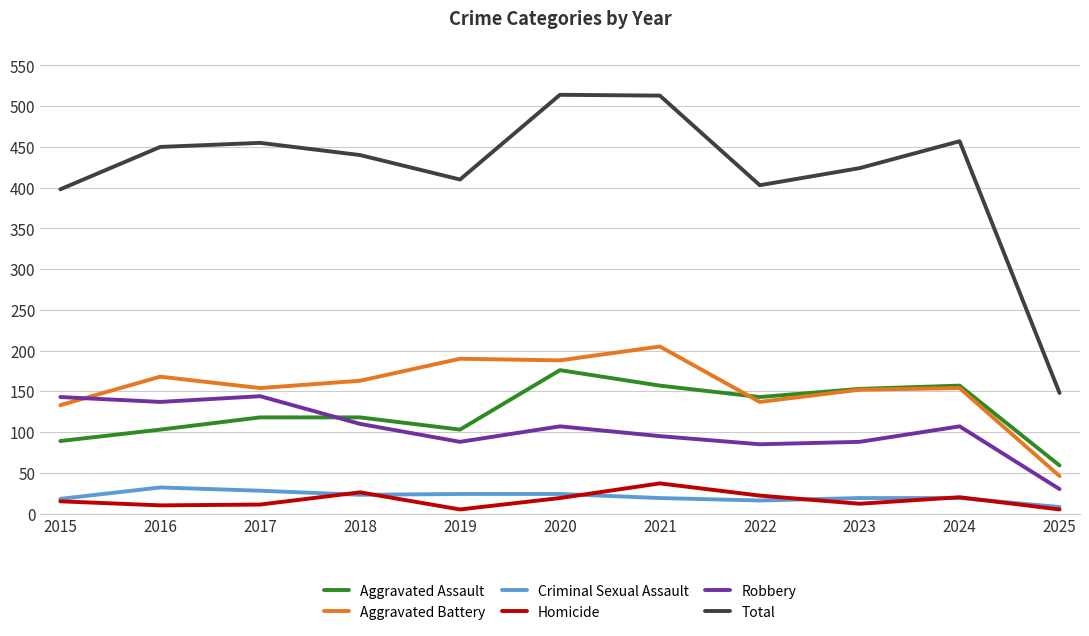

True or false: Aggravated Battery has a value of 48 at 2015.

False